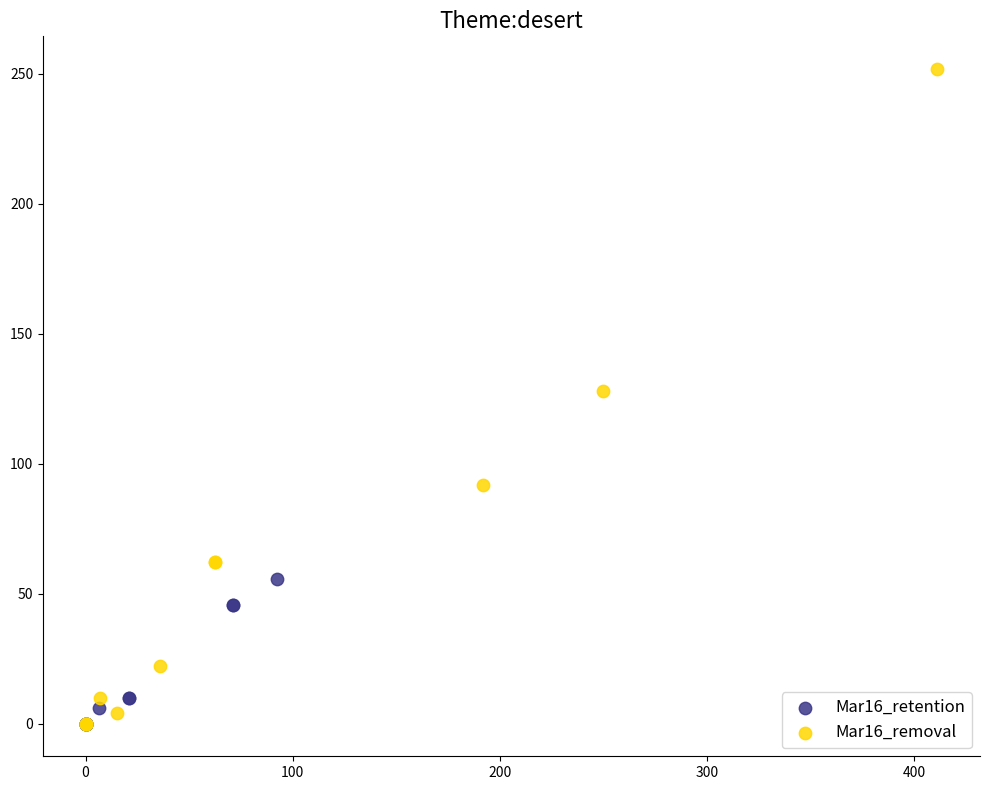

Which series has the widest spread of Y values?

Mar16_removal